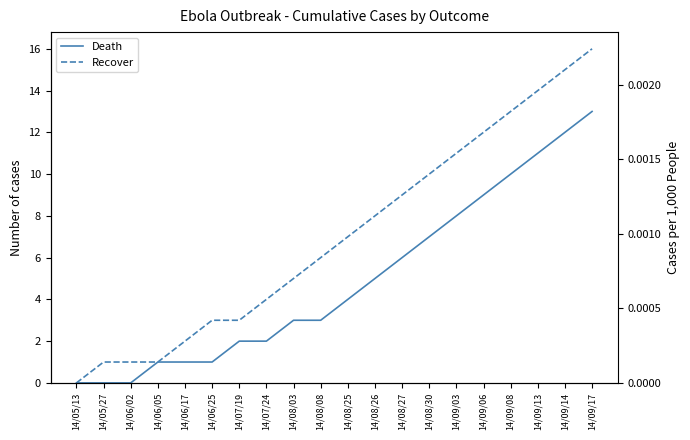

Which label corresponds to the smallest value in the chart?

14/05/13